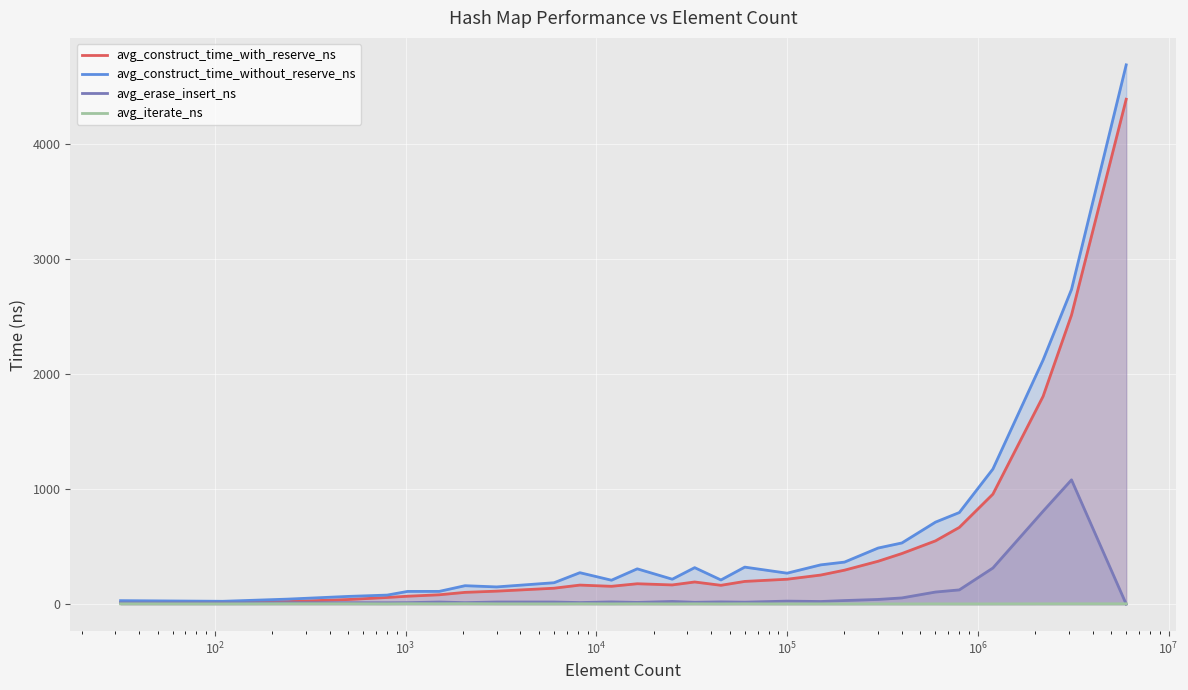

Which series has the largest range (max minus min)?

avg_construct_time_without_reserve_ns